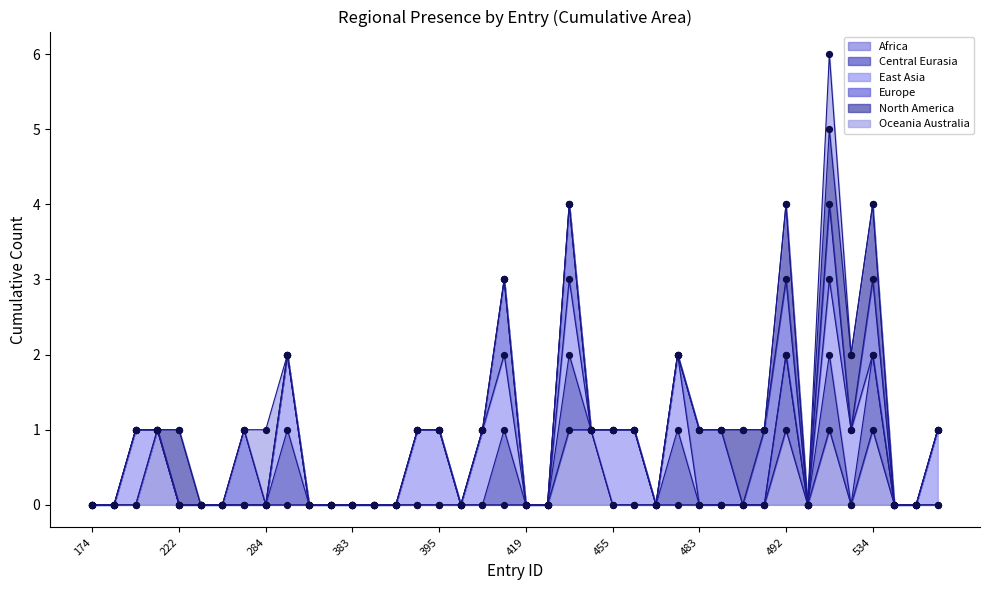

At how many categories does at least one series exceed 3?

4